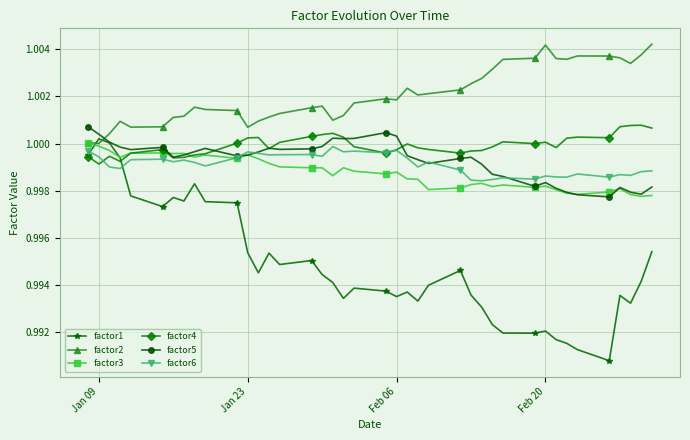

How many lines are shown in the chart?

6